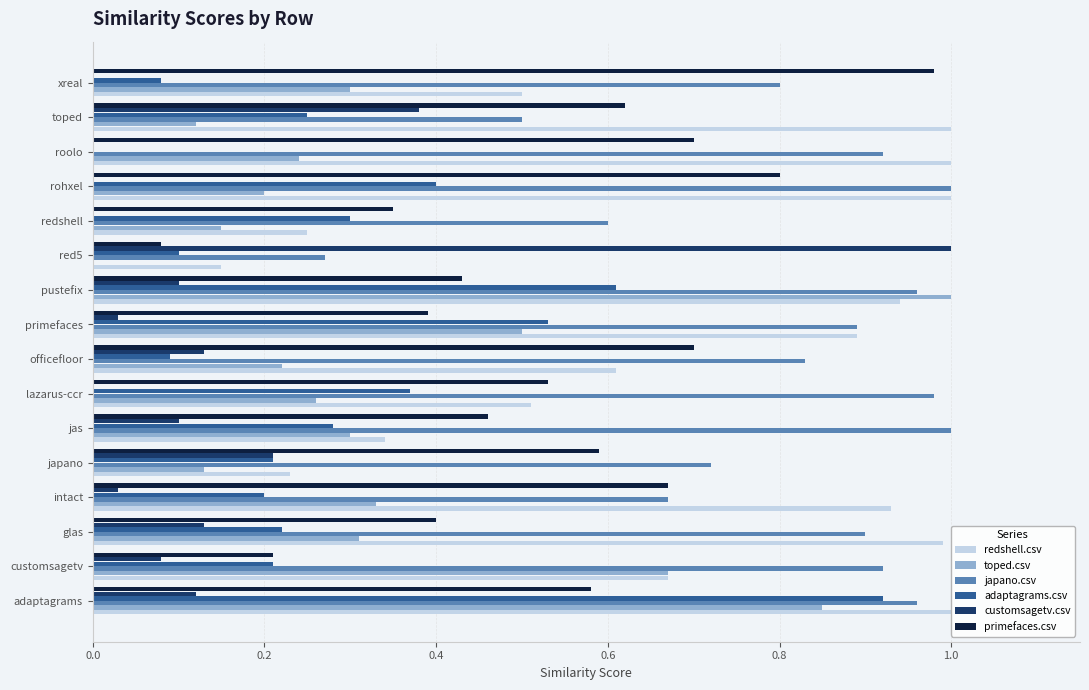

What is the sum of all primefaces.csv values?

8.5